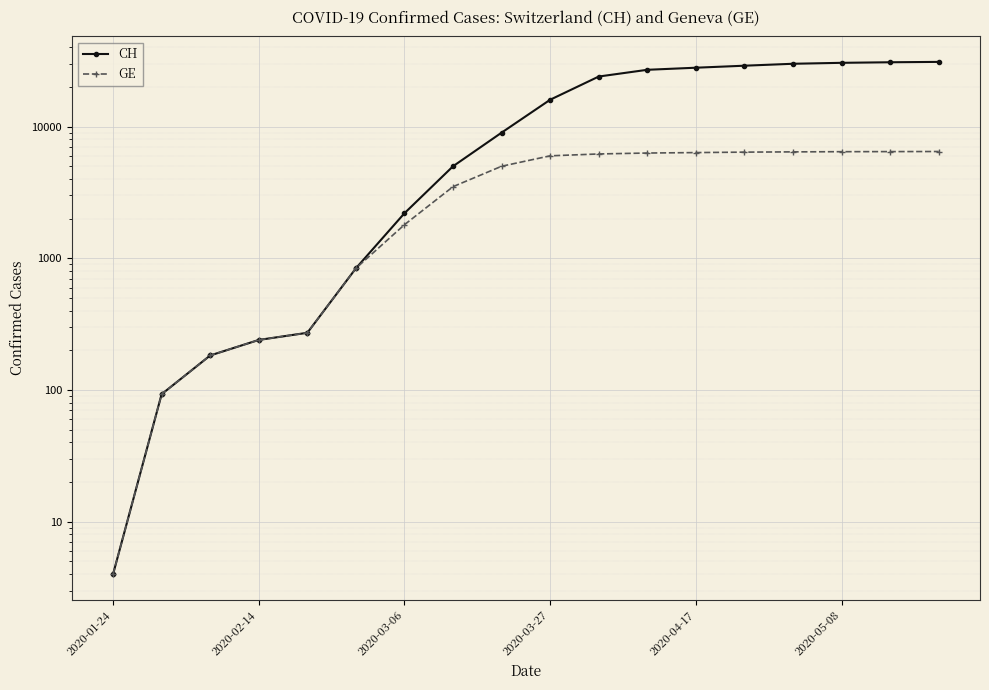

True or false: CH and GE cross at least once.

False